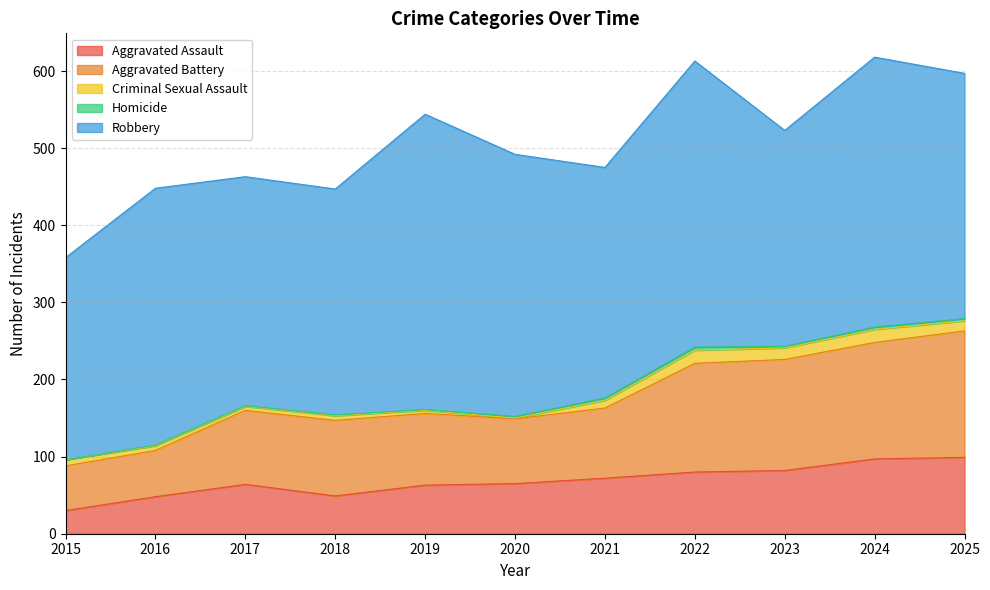

Which series has the largest total across all categories?

Robbery